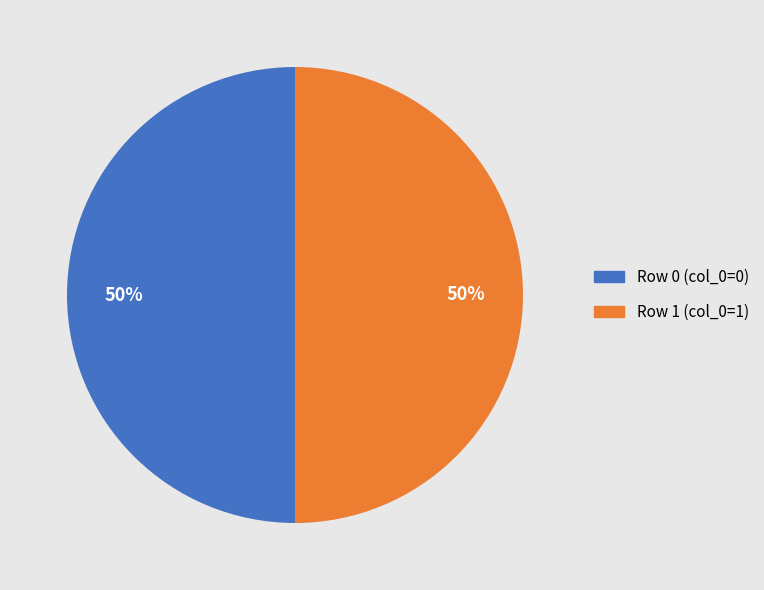

Do Row 0 (col_0=0) and Row 1 (col_0=1) together represent more than half of the pie?

Yes